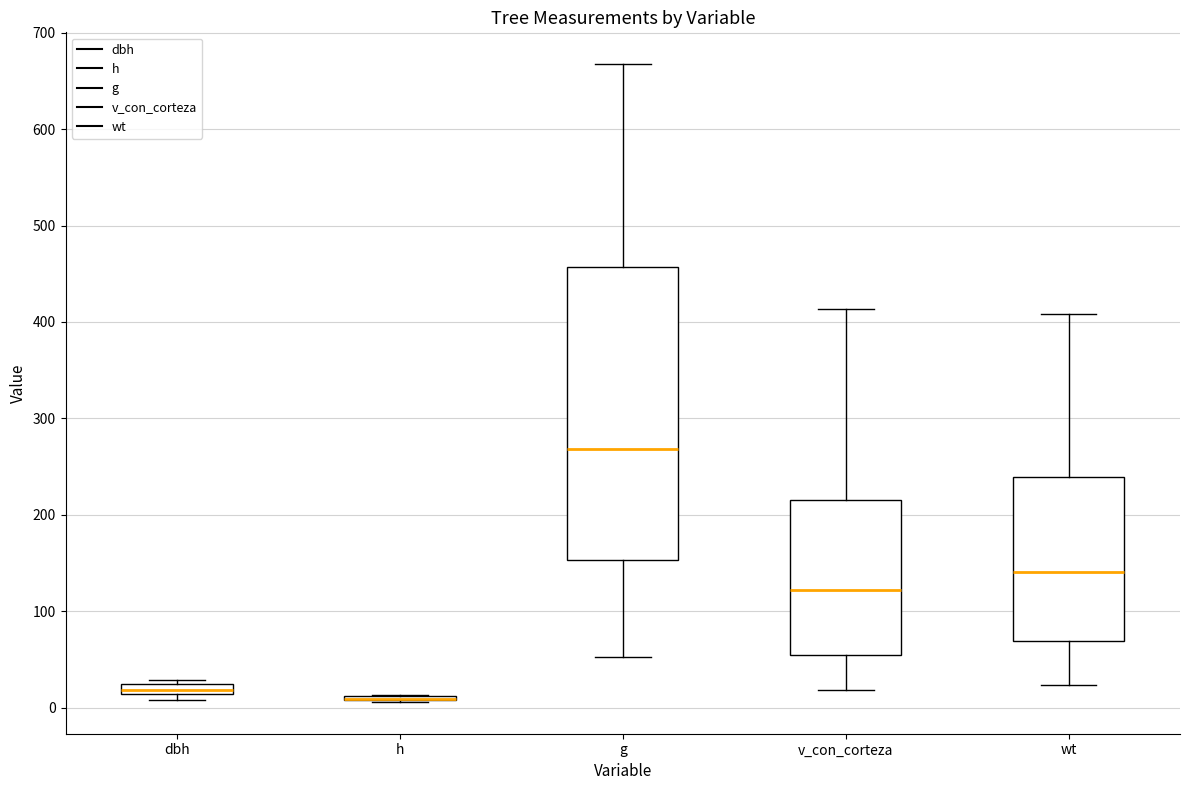

Where does the median line of the box for v_con_corteza sit on the y-axis? The values are not printed on the chart, so give them approximately, as read against the axis.

120